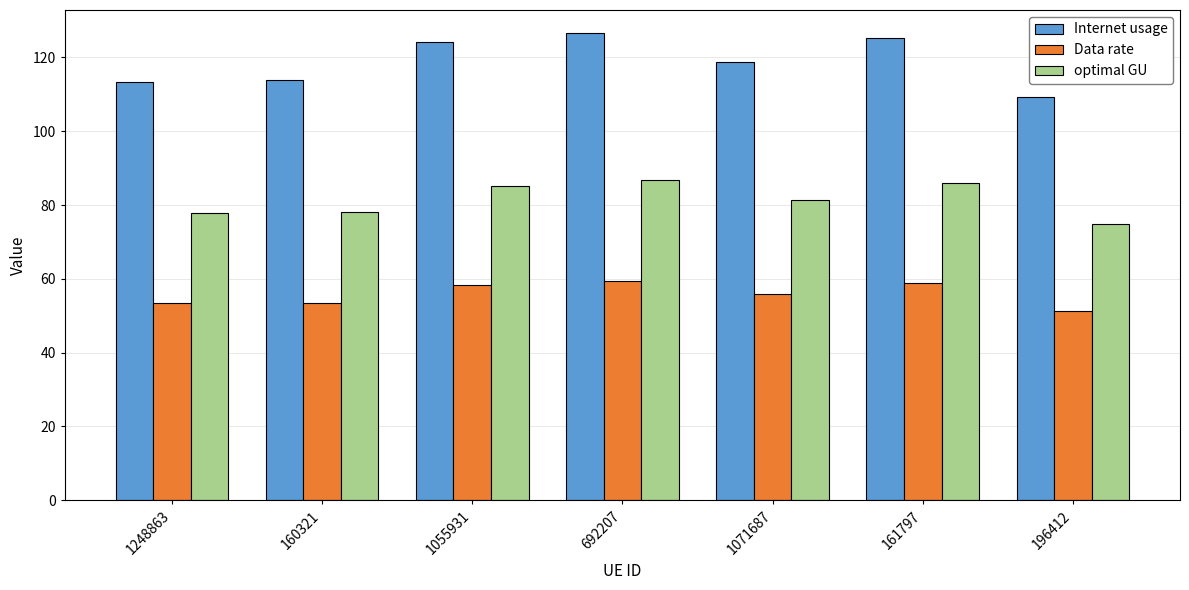

What is the total value across all series at 1055931?

268.0